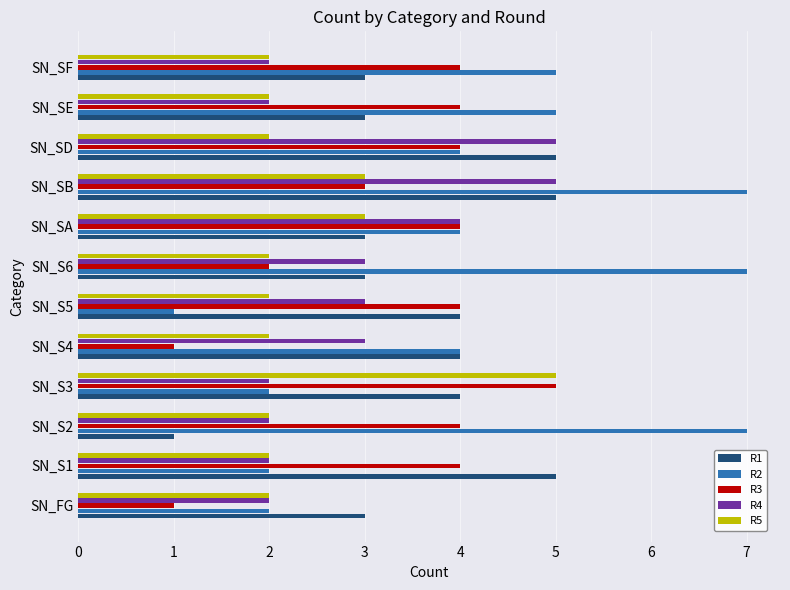

Which series has the widest spread of values?

R2